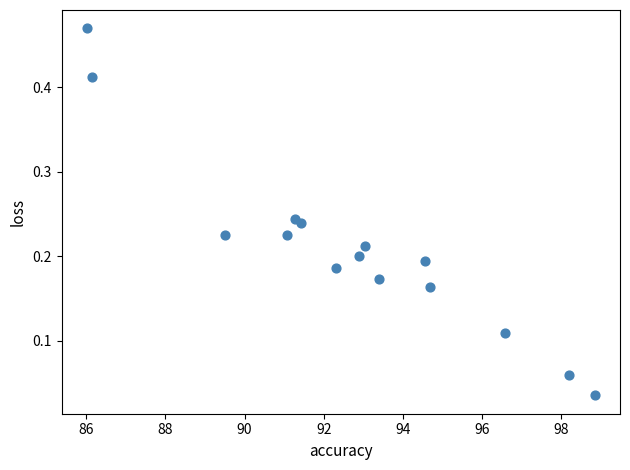

What is the range of X values (max minus min)?

12.8